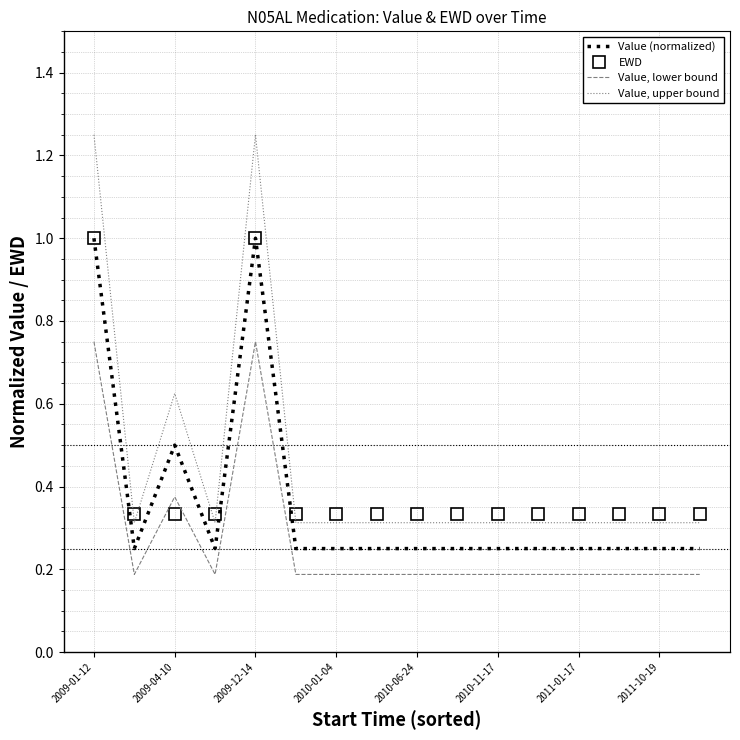

List the series in order of their overall mean, lowest first.

Value, lower bound, Value (normalized), EWD, Value, upper bound